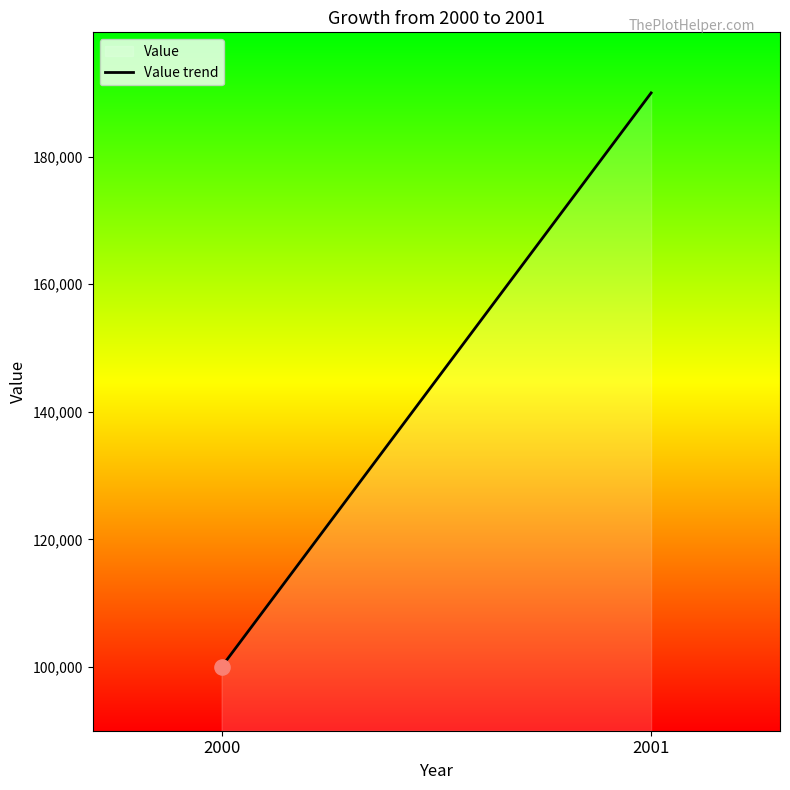

What is the ratio of the value at 2000 to the value at 2001?

0.5